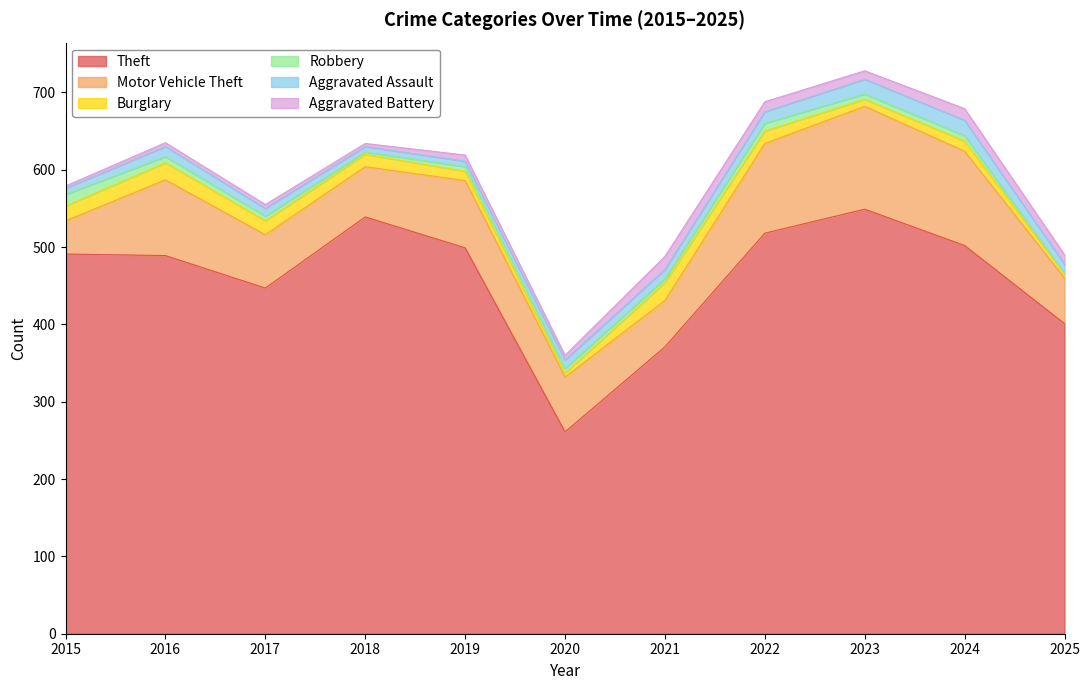

What is the difference between the maximum and minimum values in the Motor Vehicle Theft series?

90